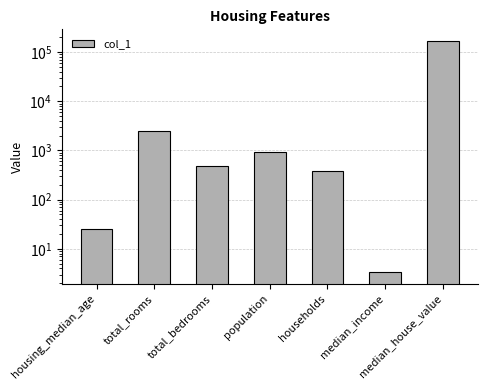

How many data points are above 476?

3